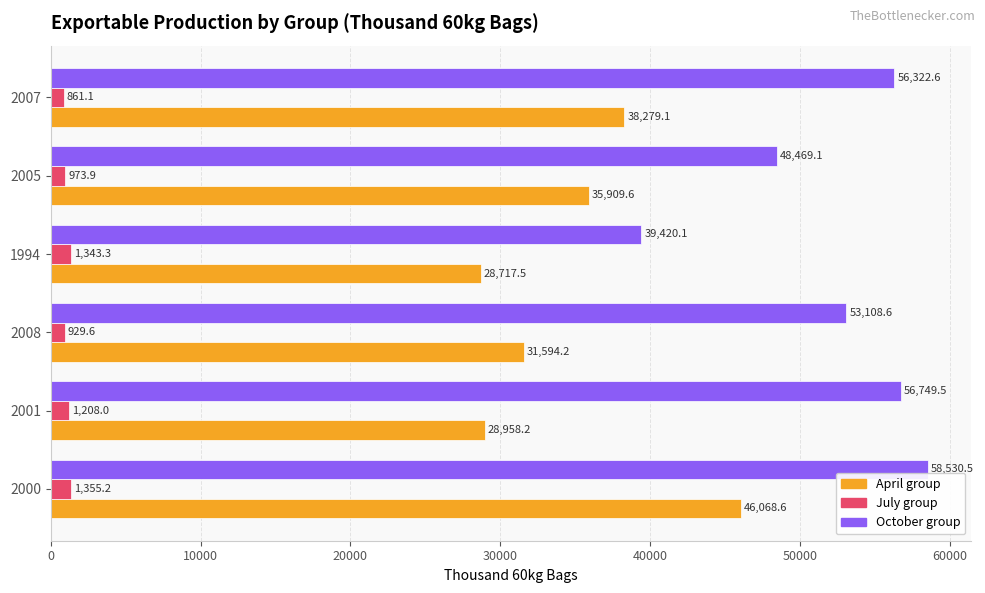

Rank the series by their maximum value, from lowest to highest.

July group, April group, October group